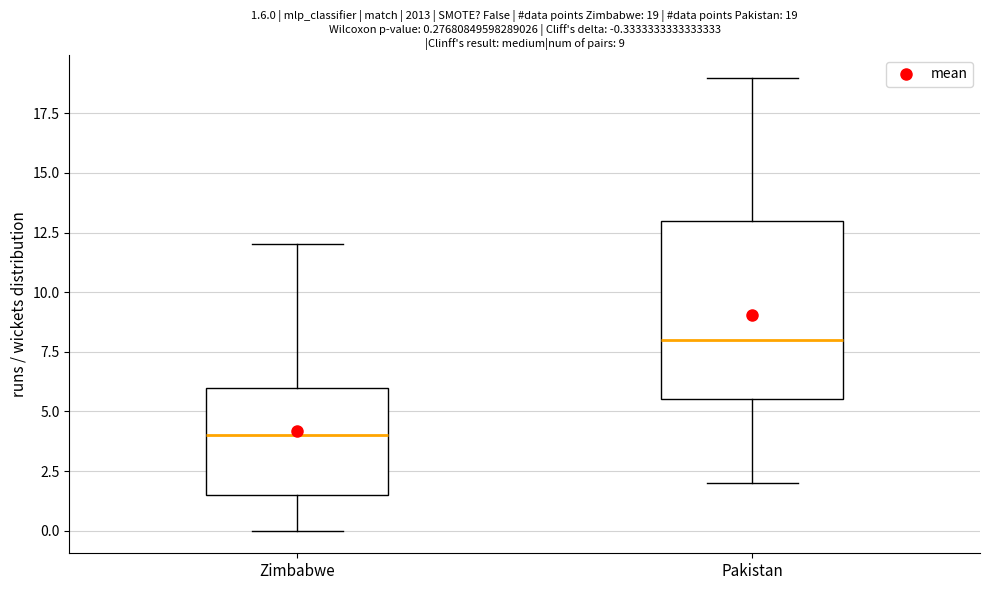

Which box is the tallest, from its lower edge to its upper edge?

Pakistan